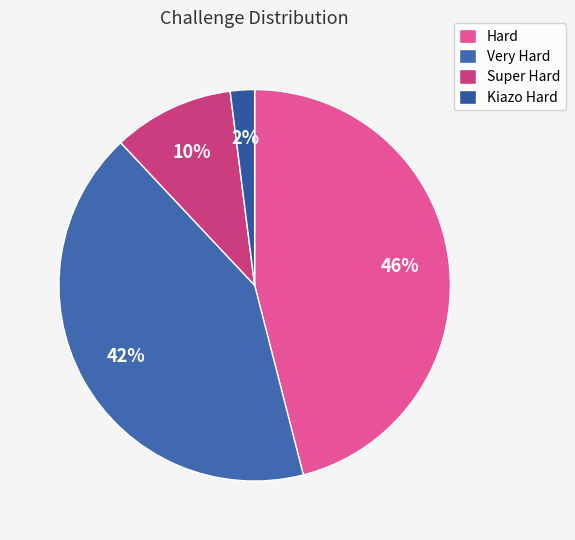

Count the number of slices in the pie.

4